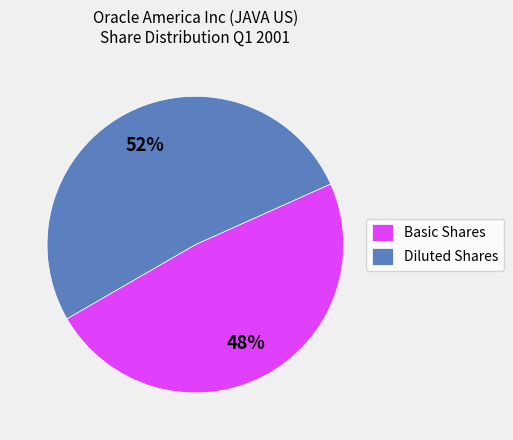

Is Basic Shares the majority of the pie?

No